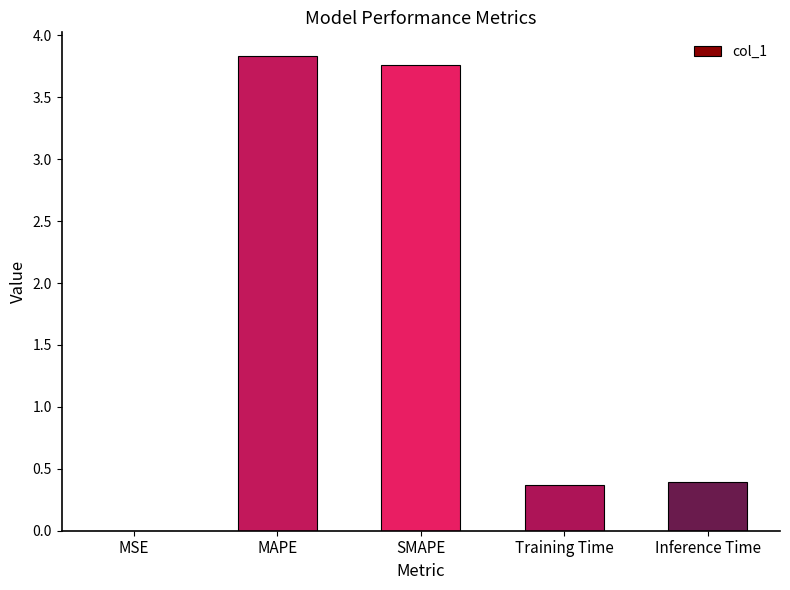

What is the sum of the values at SMAPE and Inference Time?

4.2